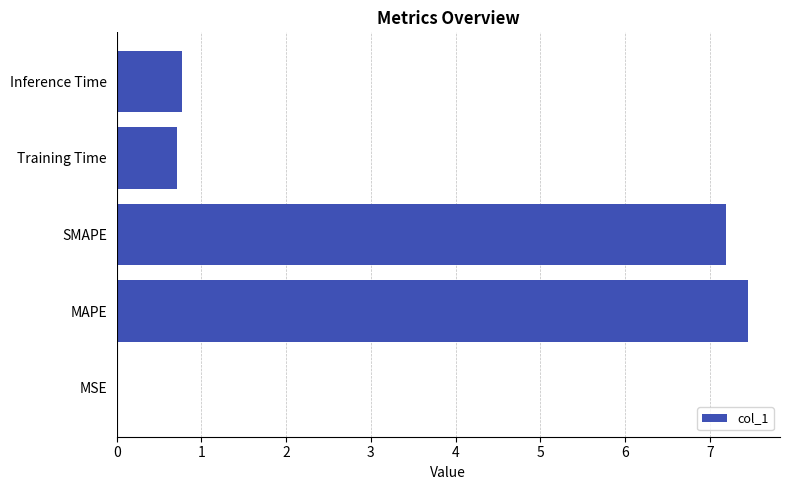

The chart shows a value of 0.7 at Training Time. True or false?

True